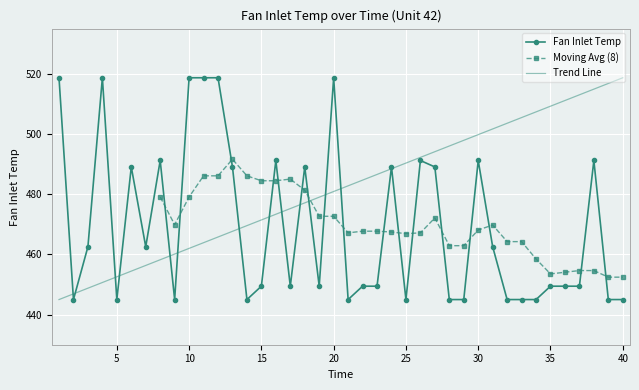

True or false: the data has more than 0 interior local peaks.

True